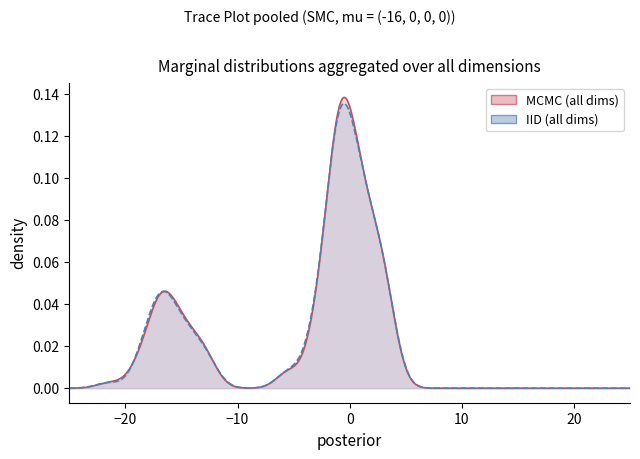

Between 10 and 34, which series saw the biggest shift?

MCMC (all dims)